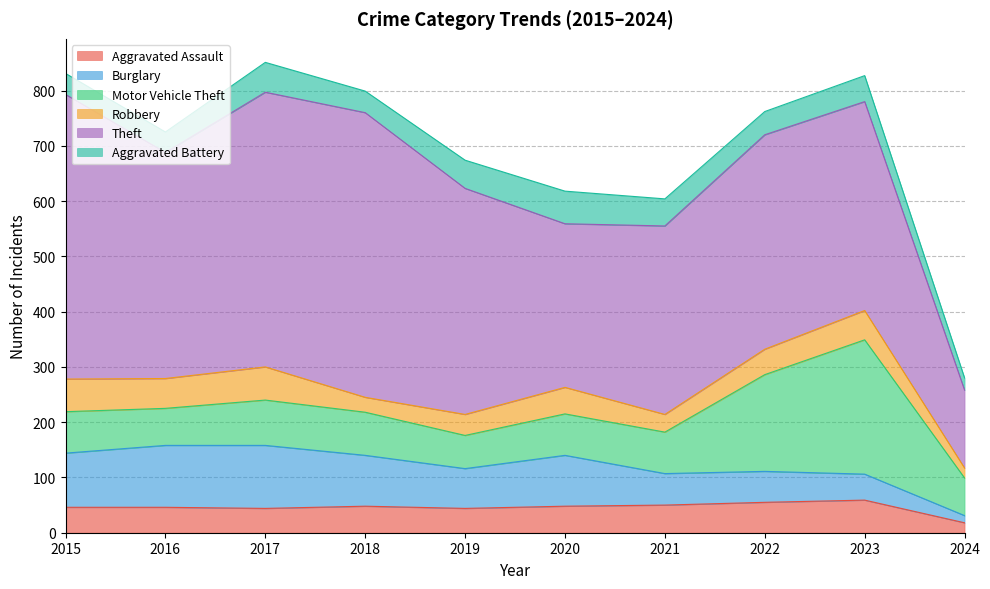

Which series has the largest total across all categories?

Theft